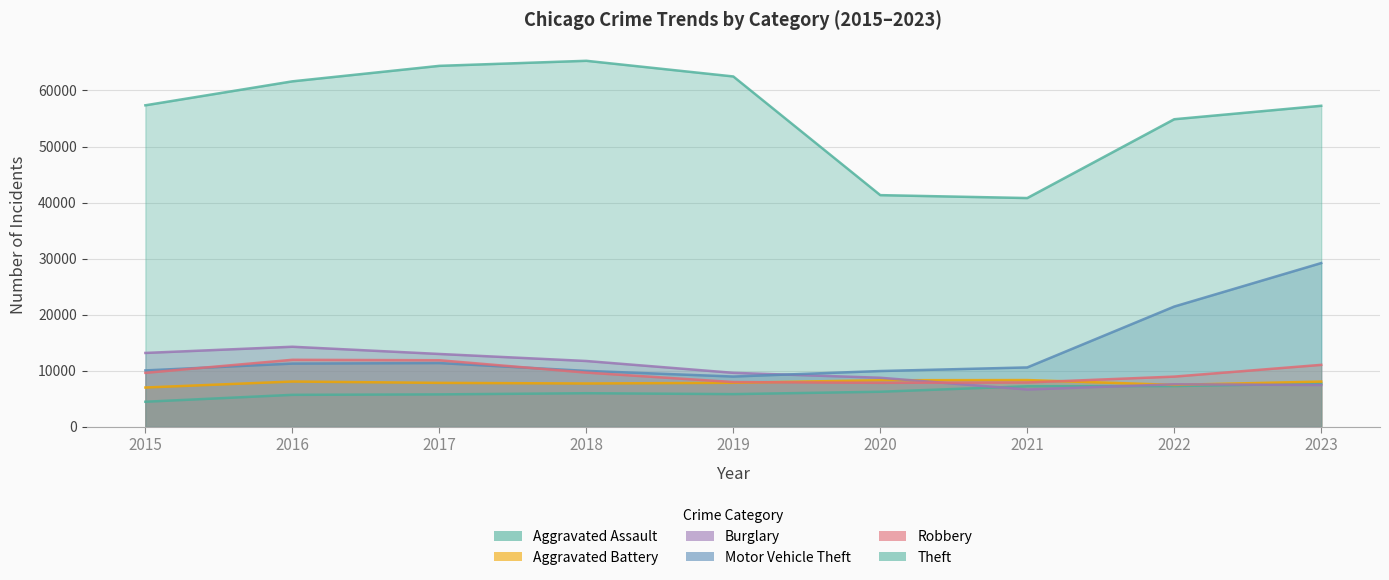

What is the smallest value displayed?

4480